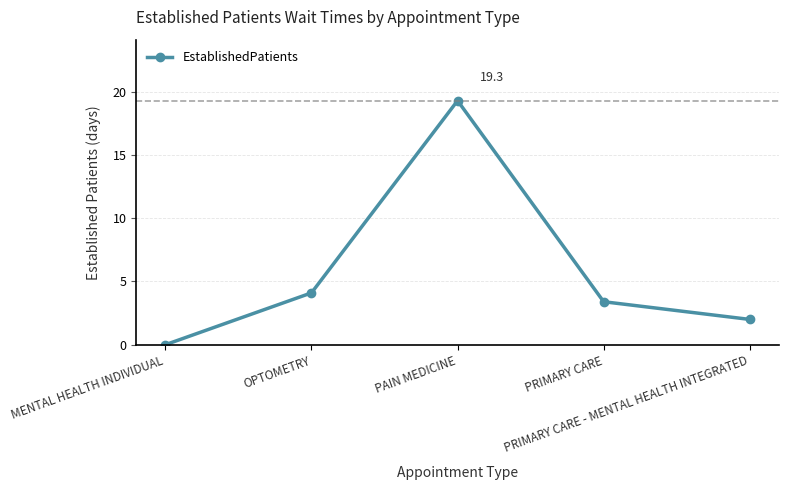

Approximately how many times larger is the value at PRIMARY CARE compared to OPTOMETRY?

0.8